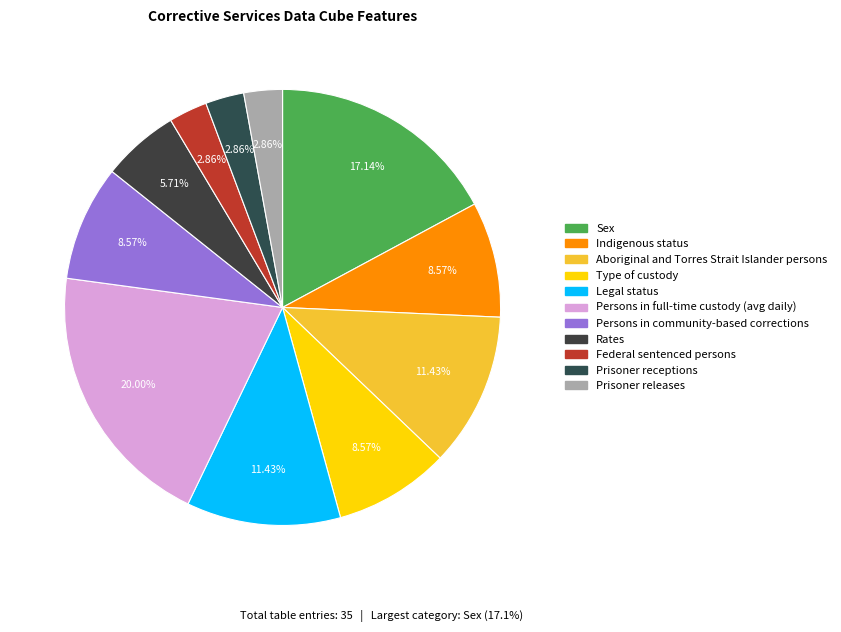

What is the total percentage of Rates and Legal status?

17.1%